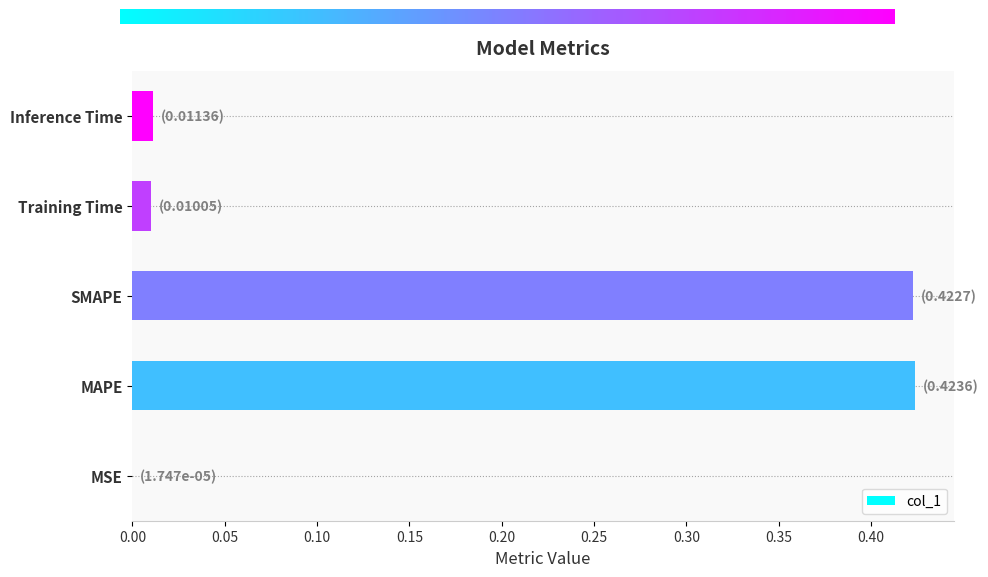

The chart shows a value of 0.0 at Training Time. True or false?

True